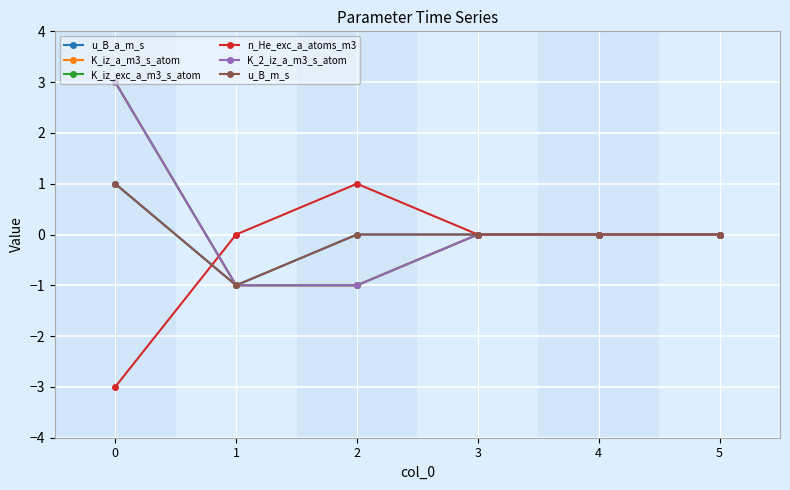

What is the smallest value displayed?

-3